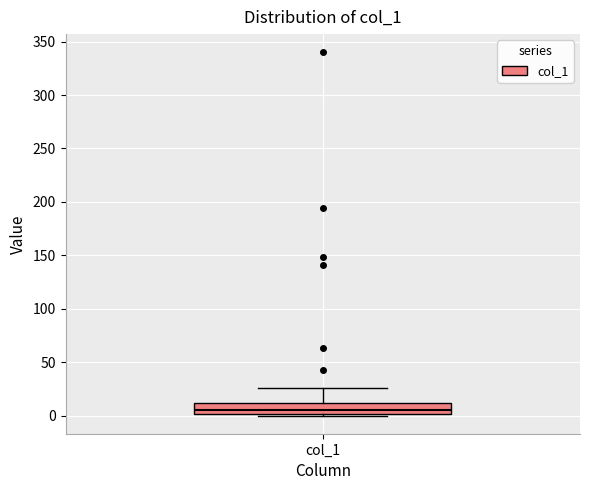

Read this box plot against the y-axis: the position of the median line, the range covered by the box, and the ends of both whiskers. The values are not printed on the chart, so give them approximately, as read against the axis.

median 5, box 0 to 10, whiskers 0 (just below the box's lower edge) to 25